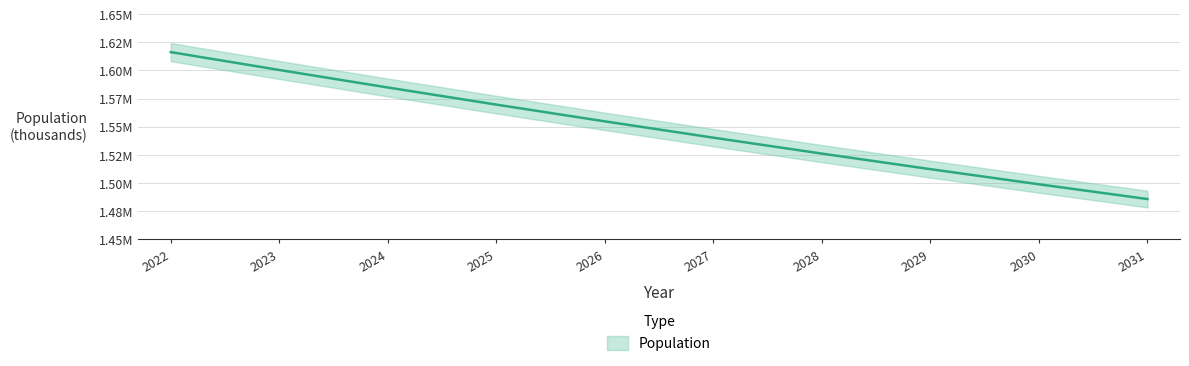

Reading right to left, what are all the values shown in this chart?

2031=1485711.0	2030=1498822.5	2029=1512283.6	2028=1526096.8	2027=1540264.6	2026=1554786.5	2025=1569661.8	2024=1584885.1	2023=1600449.8	2022=1616345.1